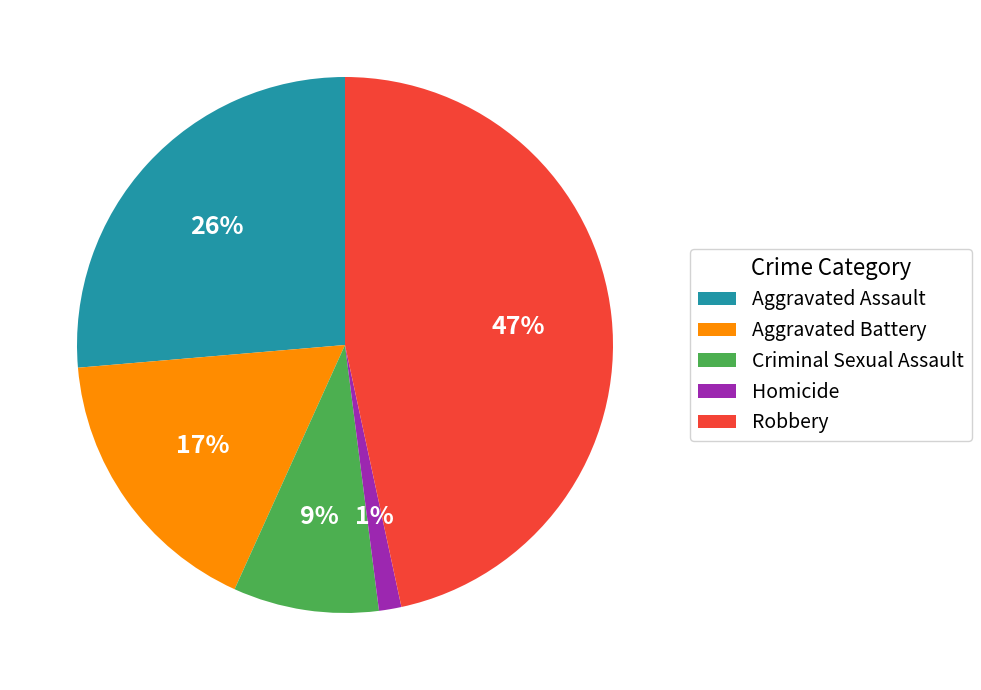

To the nearest percent, what is the difference between the Aggravated Assault and Aggravated Battery slice percentages?

9%